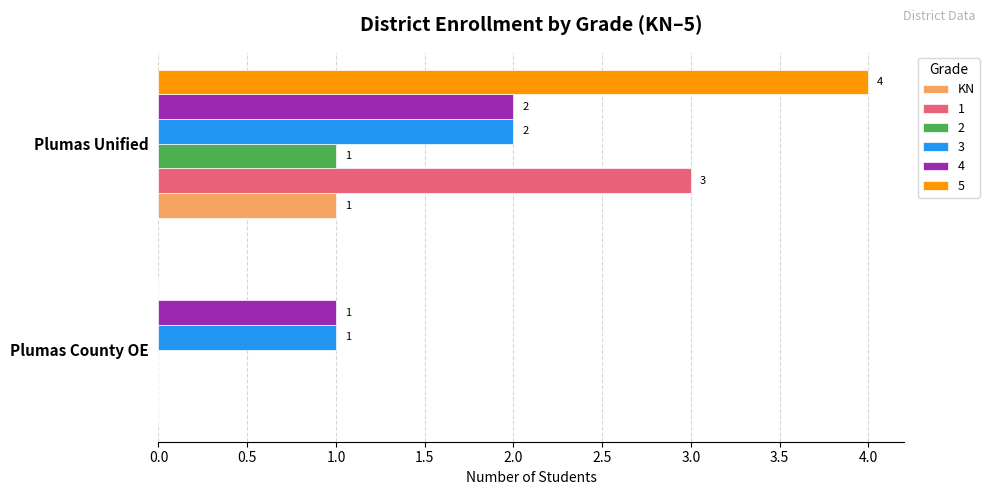

At which category does the chart reach its peak across all series?

Plumas Unified